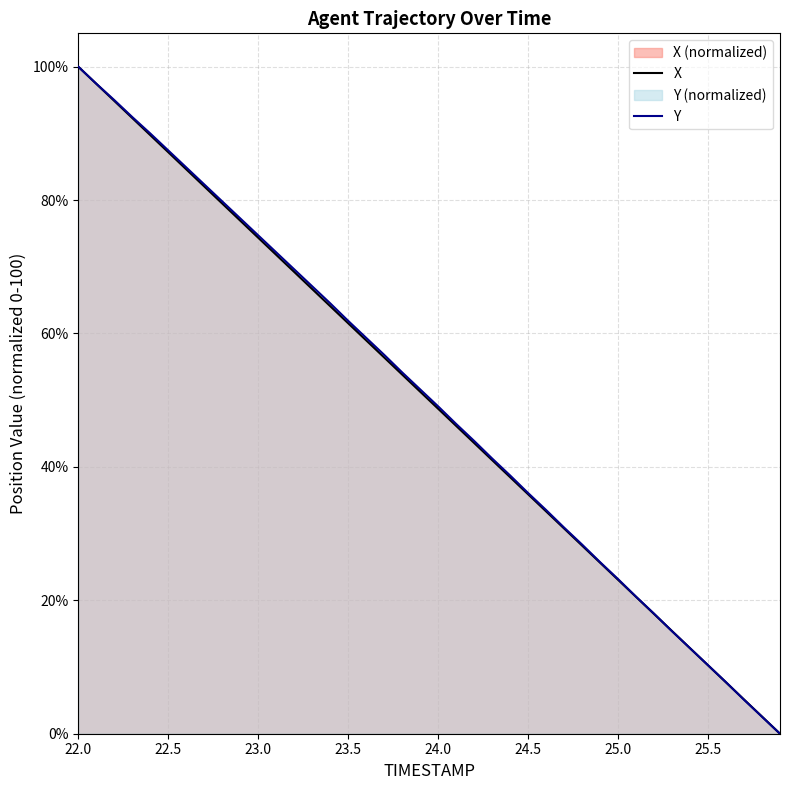

The X series shows 107.4 at 25.5. True or false?

False